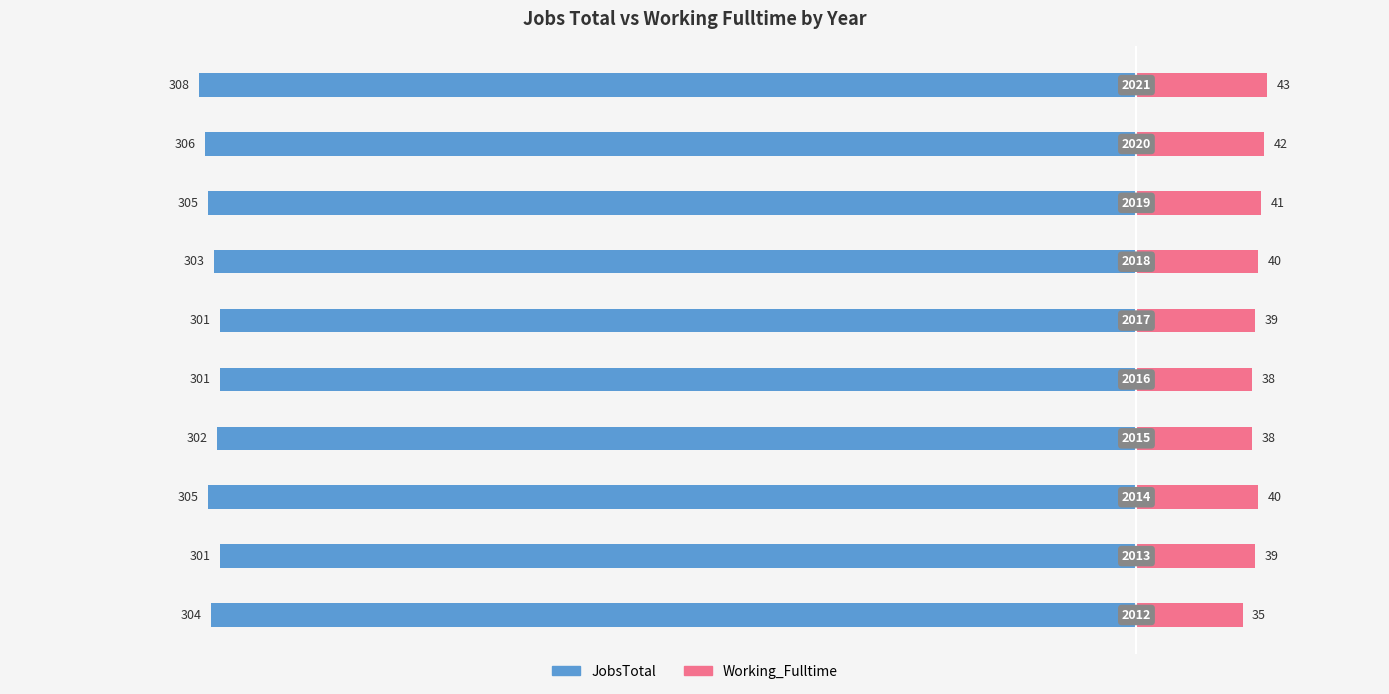

What value does the JobsTotal series have at 1?

-301